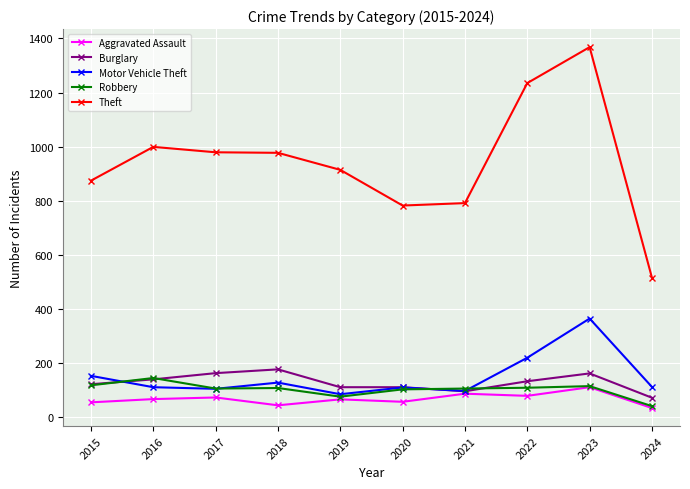

What is the value of the Burglary point at the 2nd from the left?

139